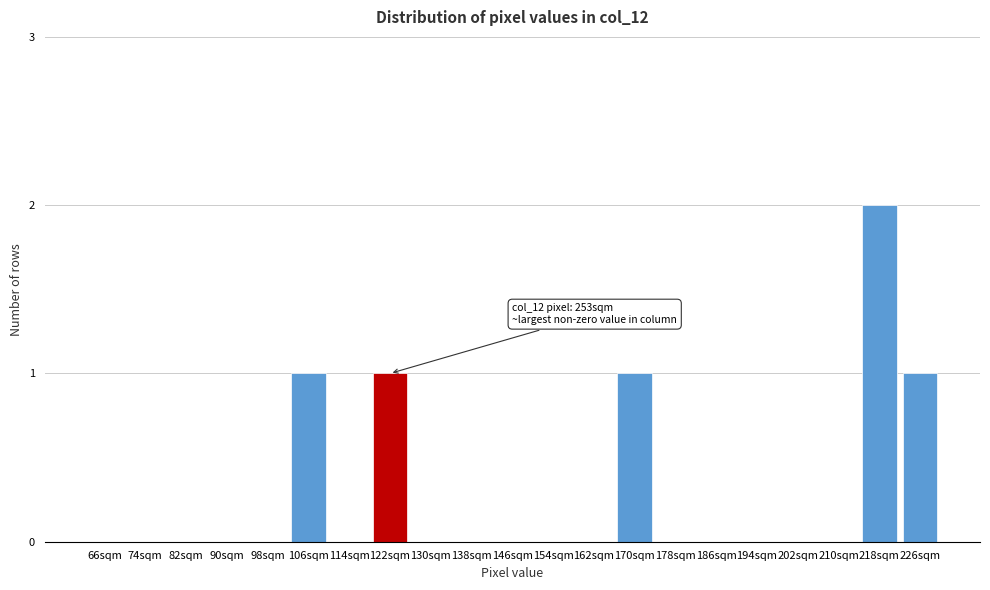

Reading left to right, transcribe all the data shown in this chart.

66sqm=0	74sqm=0	82sqm=0	90sqm=0	98sqm=0	106sqm=1	114sqm=0	122sqm=1	130sqm=0	138sqm=0	146sqm=0	154sqm=0	162sqm=0	170sqm=1	178sqm=0	186sqm=0	194sqm=0	202sqm=0	210sqm=0	218sqm=2	226sqm=1